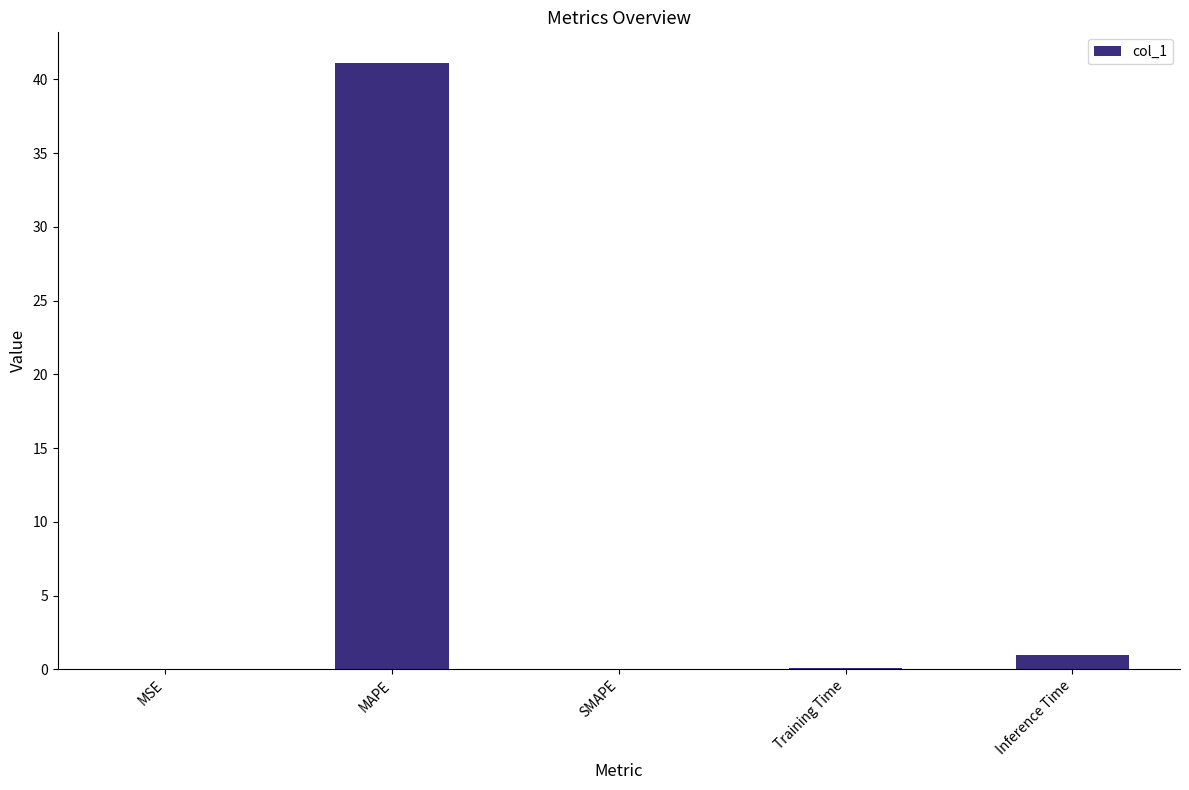

Between MAPE and Training Time, which is larger?

MAPE